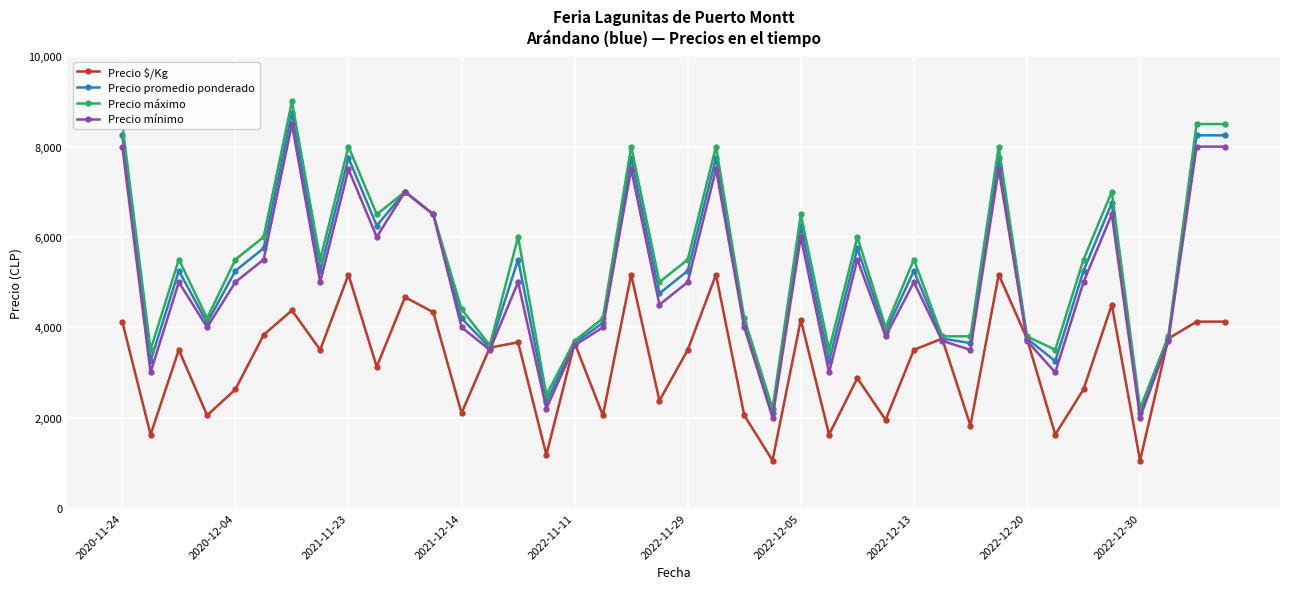

What is the difference between the maximum and second lowest values in the Precio mínimo series?

6500